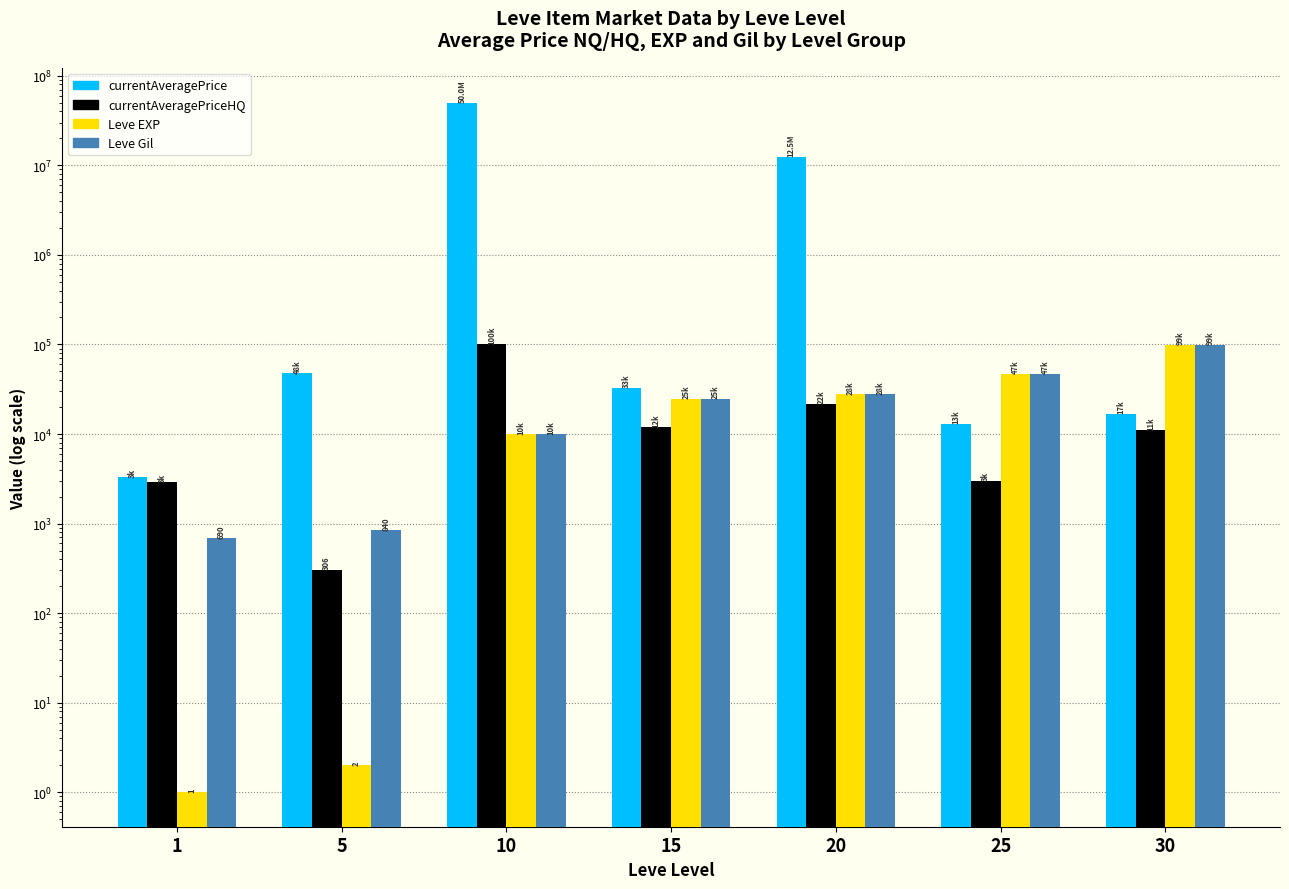

Reading left to right, extract all data points from this chart.

currentAveragePrice: 3307	47580	50050000	32754	12533757	13004	16824
currentAveragePriceHQ: 2916	306	100000	12009	21905	3026	11000
Leve EXP: 1	2	9990	24790	28010	47200	99220
Leve Gil: 690	840	9990	24790	28010	47200	99220